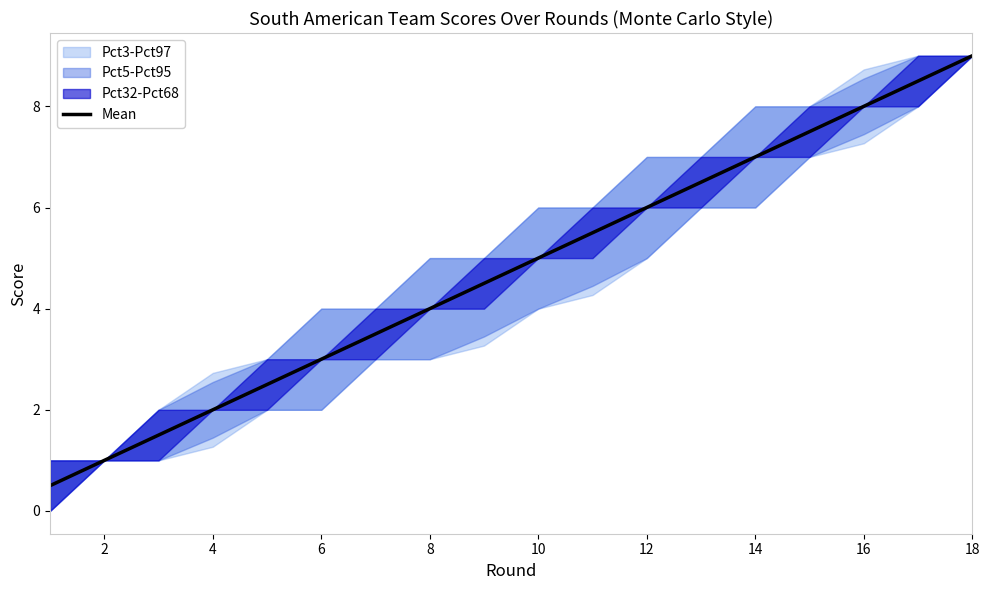

How many lines are shown in the chart?

1